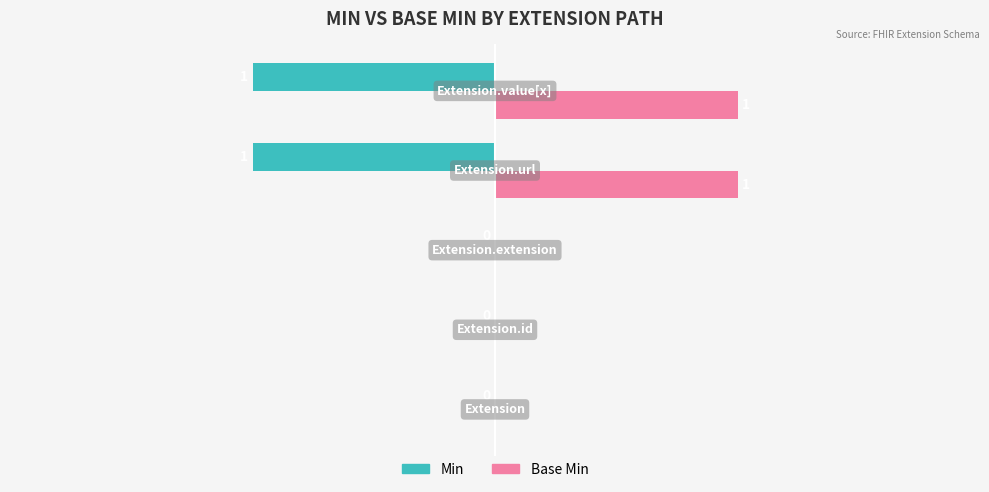

Which series has the largest total across all categories?

Base Min